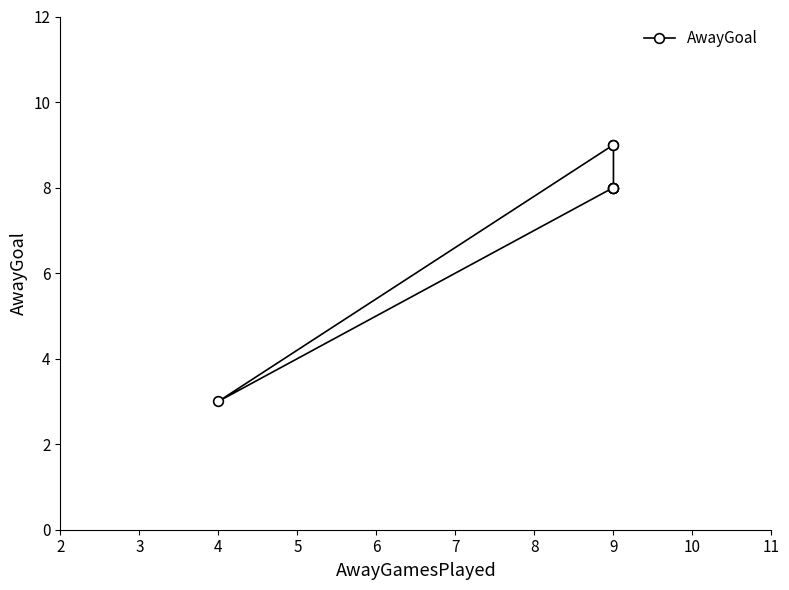

True or false: the data shows 5 at 9.

False